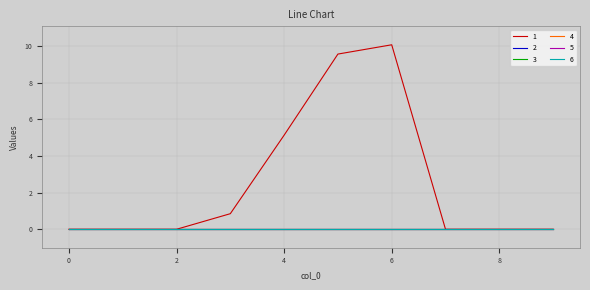

Does the chart display data point markers on the line(s)?

No